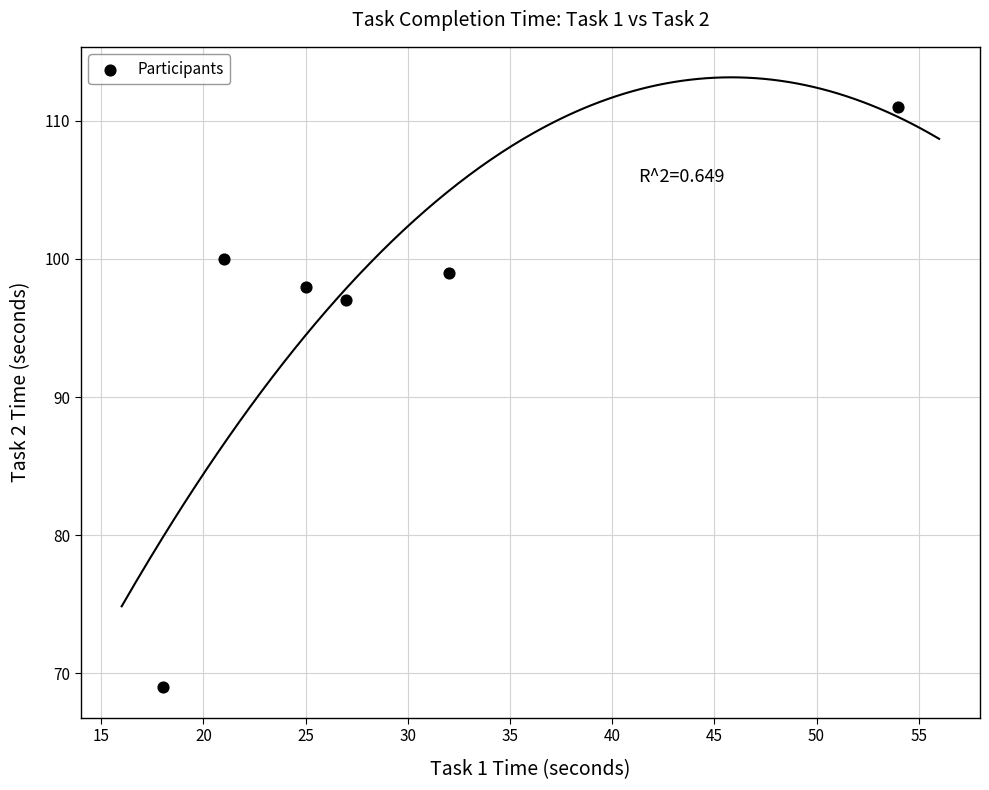

What Y value in the scatter plot is closest to 90?

97